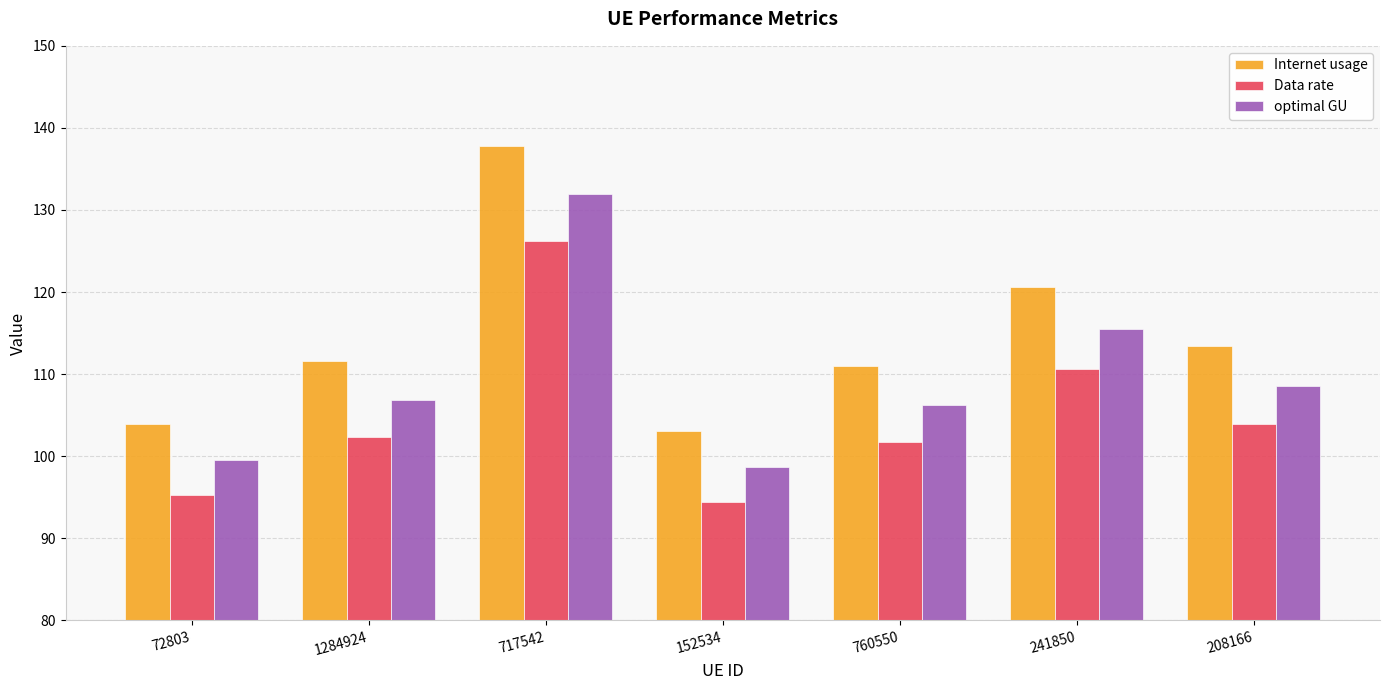

What is the sum of the Internet usage values at 241850 and 760550?

231.7